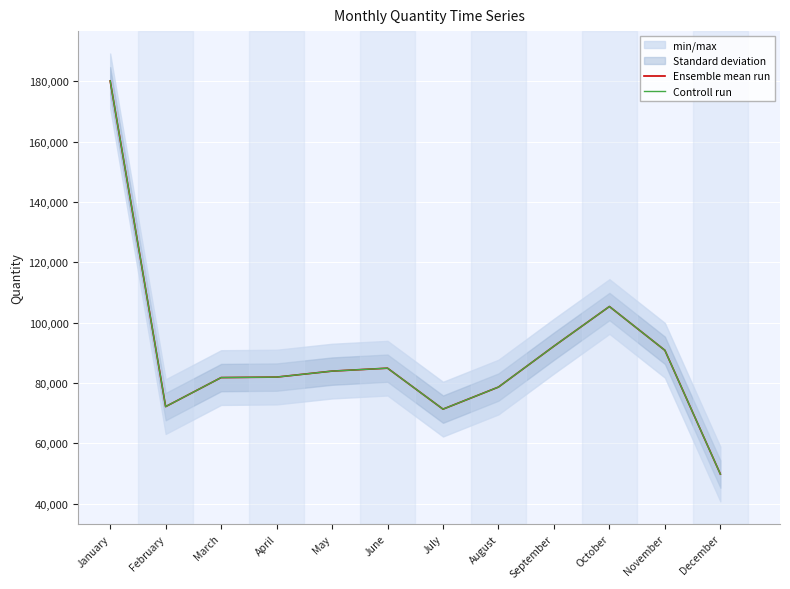

Reading right to left, transcribe all the data shown in this chart.

Ensemble mean run: December=49767	November=90814	October=105335	September=92185	August=78624	July=71300	June=84887	May=83914	April=81931	March=81769	February=72137	January=180163
Controll run: December=49767	November=90814	October=105335	September=92185	August=78624	July=71300	June=84887	May=83914	April=81931	March=81769	February=72137	January=180163